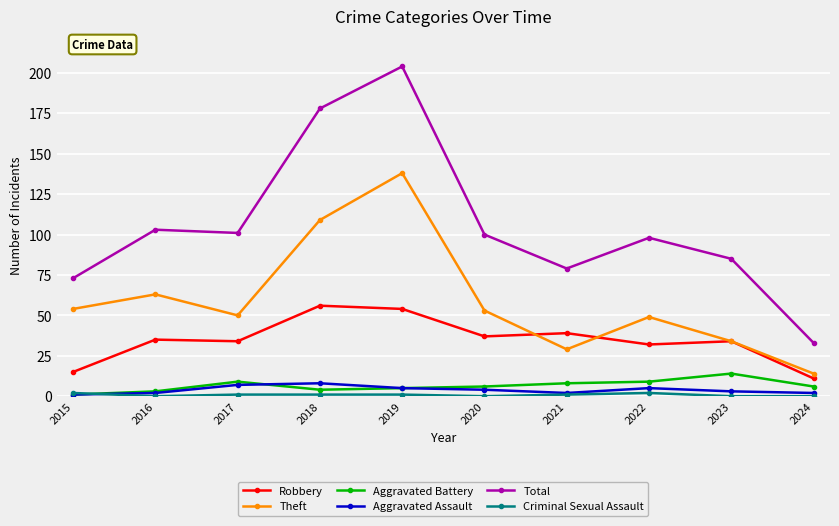

True or false: Robbery has a value of 18 at 2021.

False